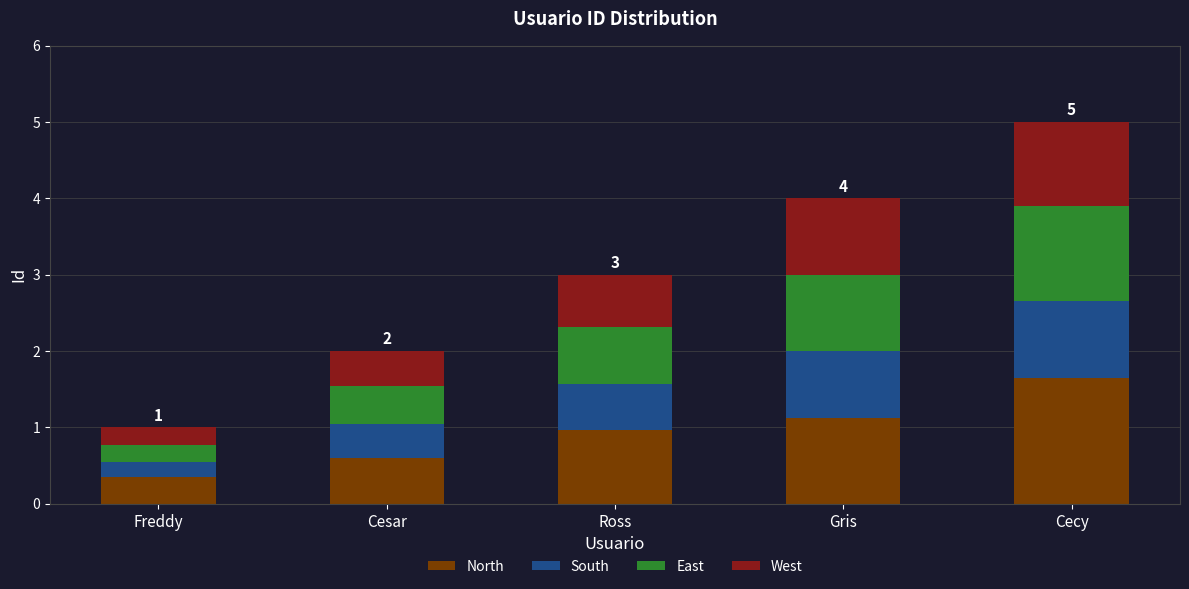

Does the chart contain any negative values?

No